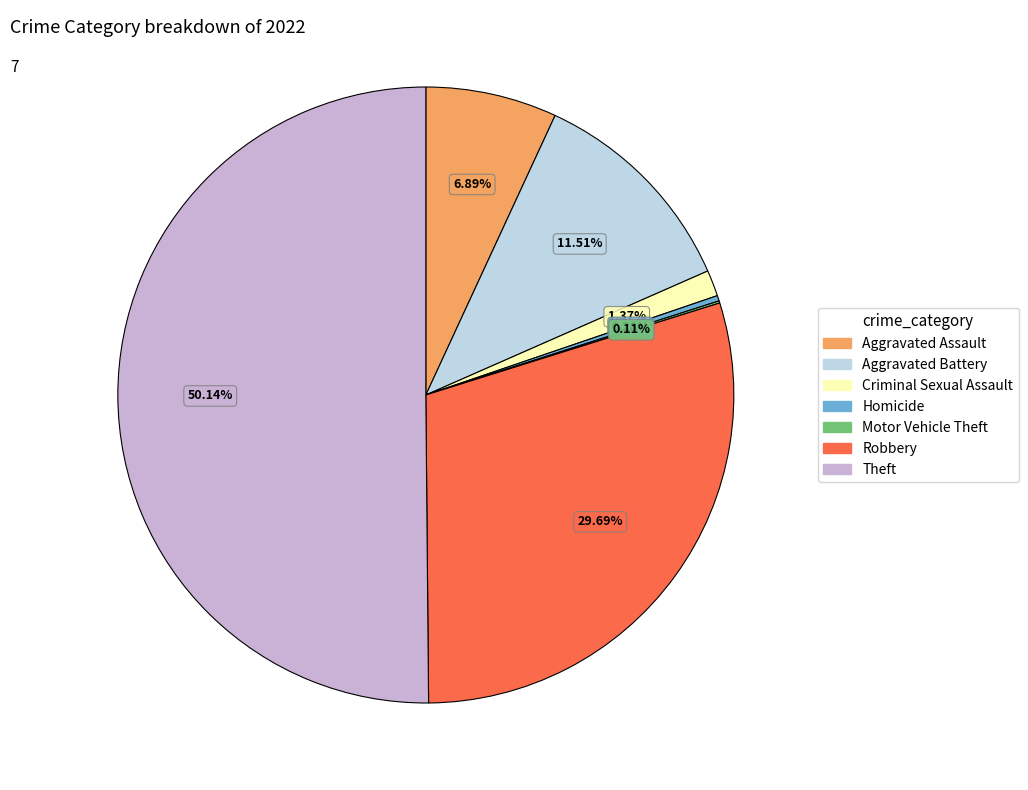

Combined, do Criminal Sexual Assault and Robbery account for over 50%?

No